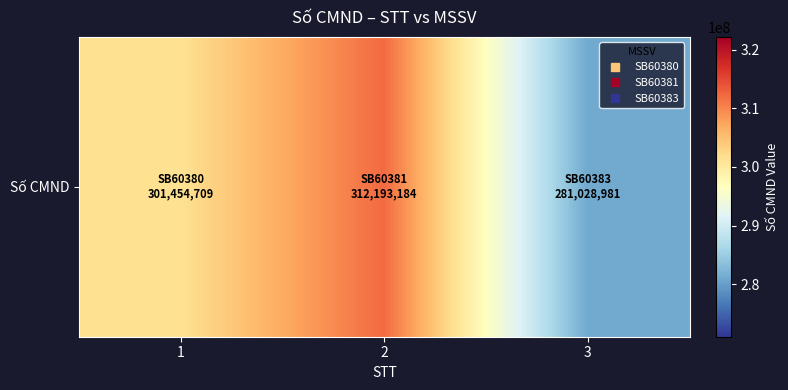

The value at 3 is 281028981. True or false?

True